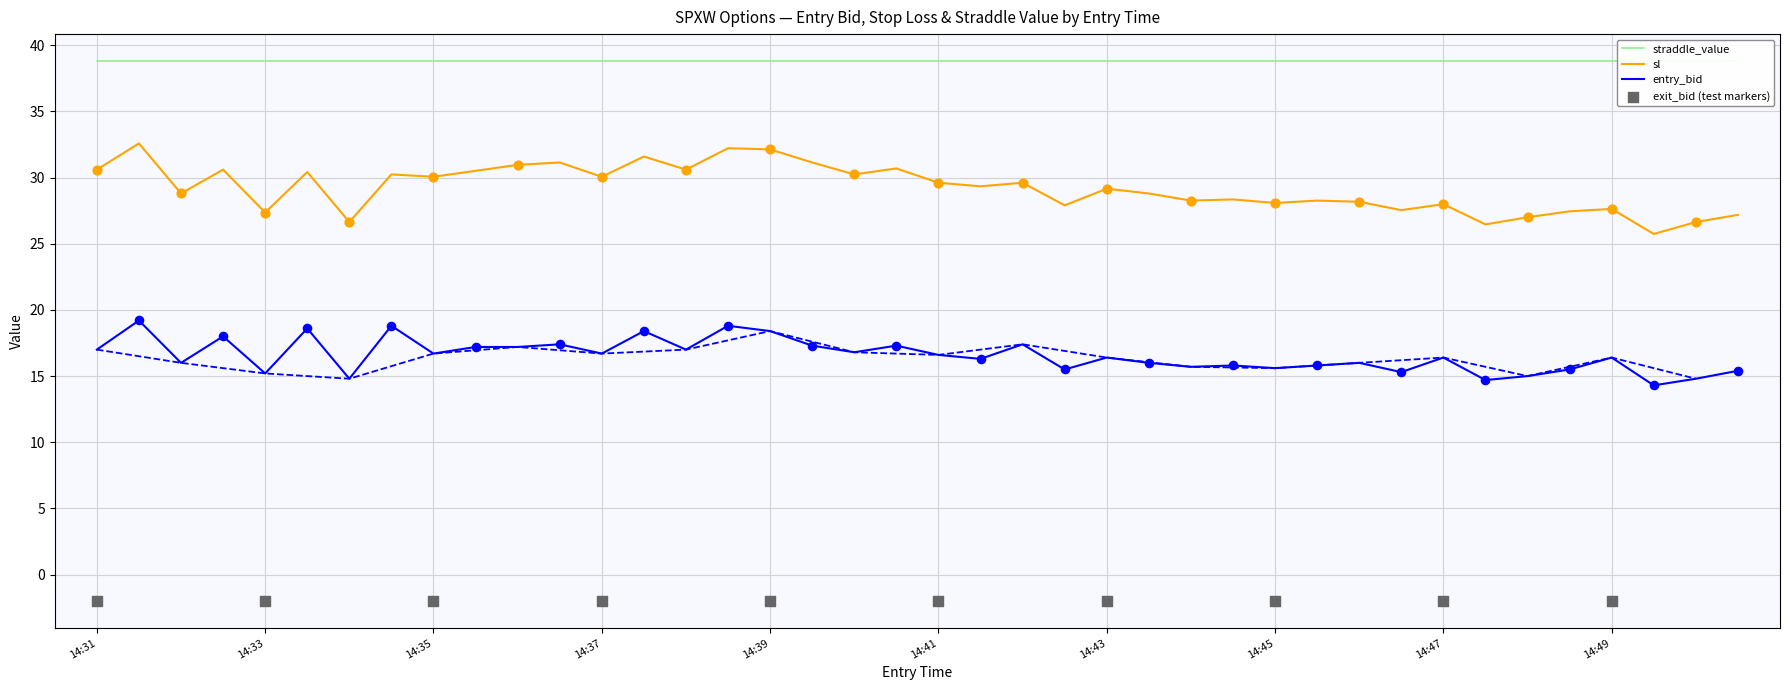

True or false: entry_bid and sl cross at least once.

False